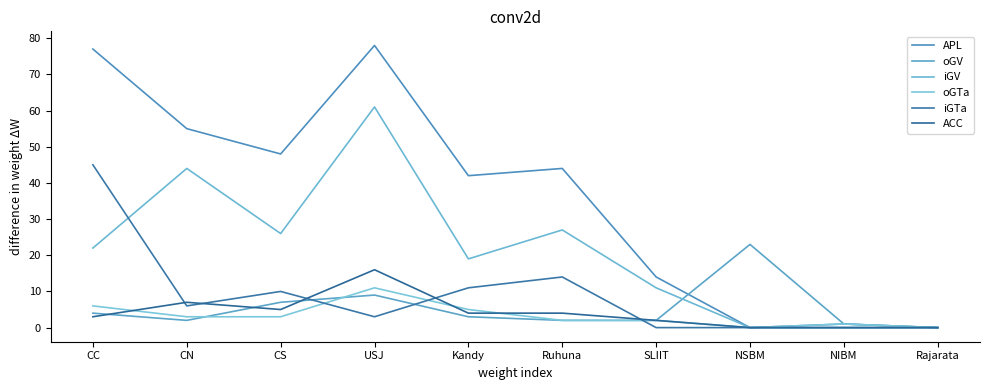

How many intersections are there between oGV and APL?

1